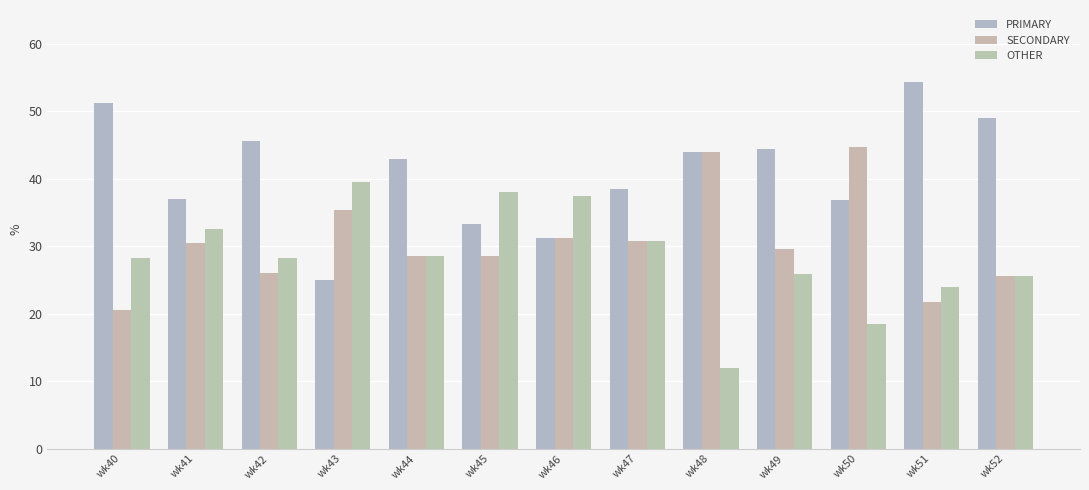

What is the average value of the SECONDARY series?

30.6